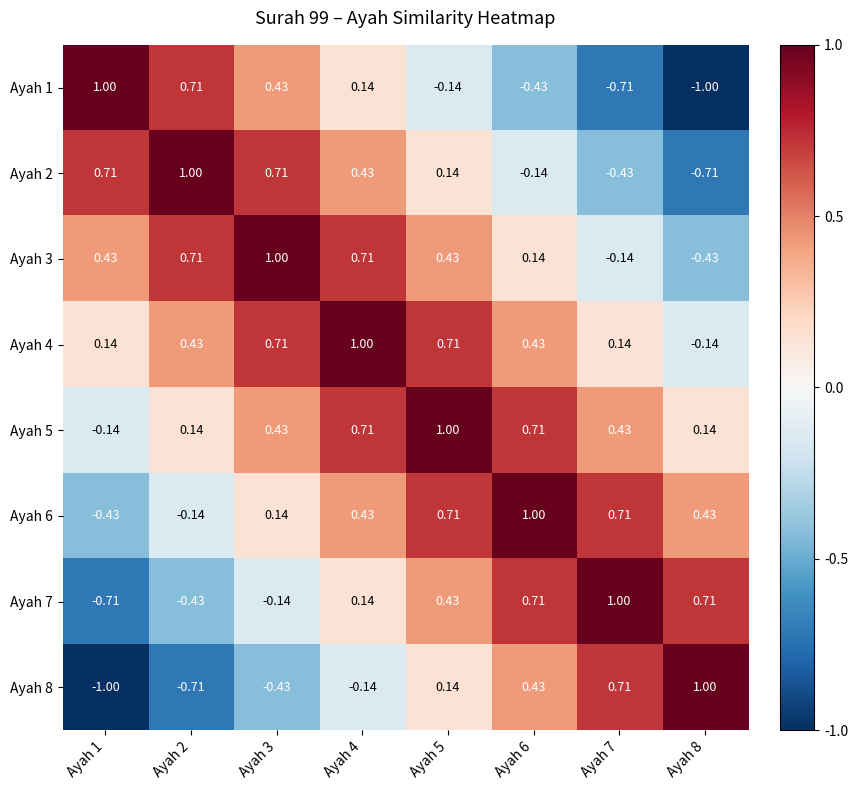

Is the value of Ayah 7 at Ayah 1 greater than the value of Ayah 4 at Ayah 4?

No